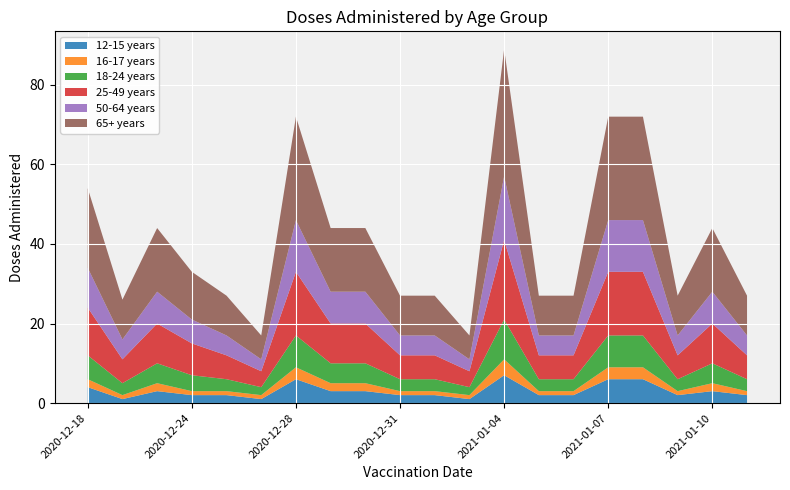

Reading left to right, list all the values displayed in this chart.

12-15 years: 4	1	3	2	2	1	6	3	3	2	2	1	7	2	2	6	6	2	3	2
16-17 years: 2	1	2	1	1	1	3	2	2	1	1	1	4	1	1	3	3	1	2	1
18-24 years: 6	3	5	4	3	2	8	5	5	3	3	2	10	3	3	8	8	3	5	3
25-49 years: 12	6	10	8	6	4	16	10	10	6	6	4	20	6	6	16	16	6	10	6
50-64 years: 10	5	8	6	5	3	13	8	8	5	5	3	16	5	5	13	13	5	8	5
65+ years: 20	10	16	12	10	6	26	16	16	10	10	6	32	10	10	26	26	10	16	10